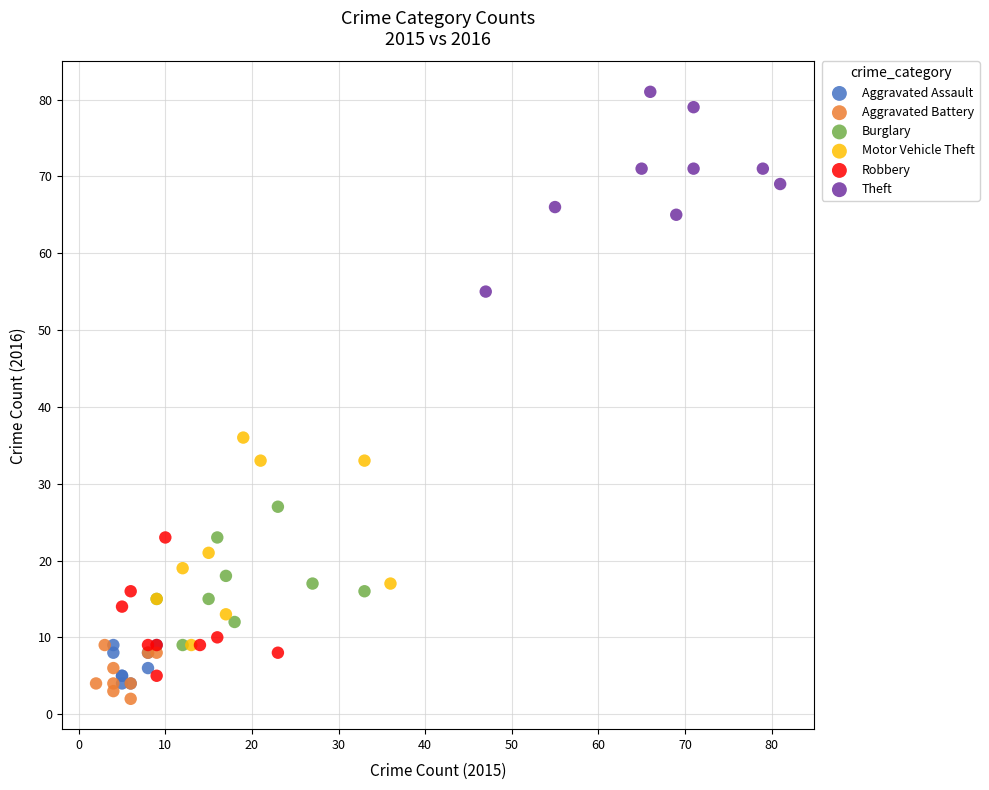

Which series contains the lowest Y value?

Aggravated Battery